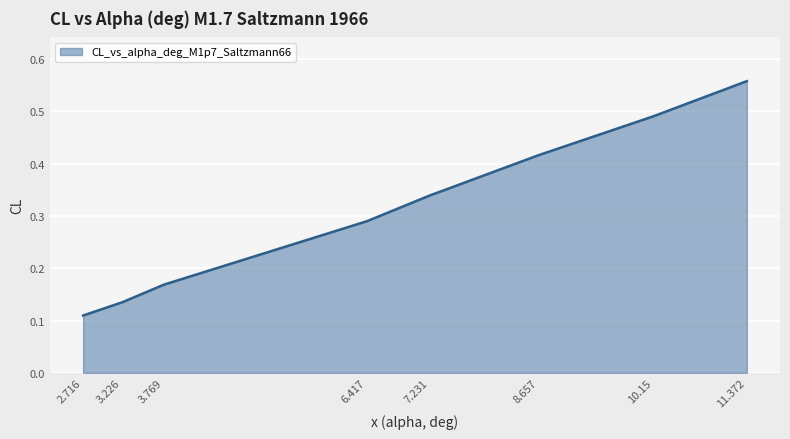

What position from the right is 8.657?

3